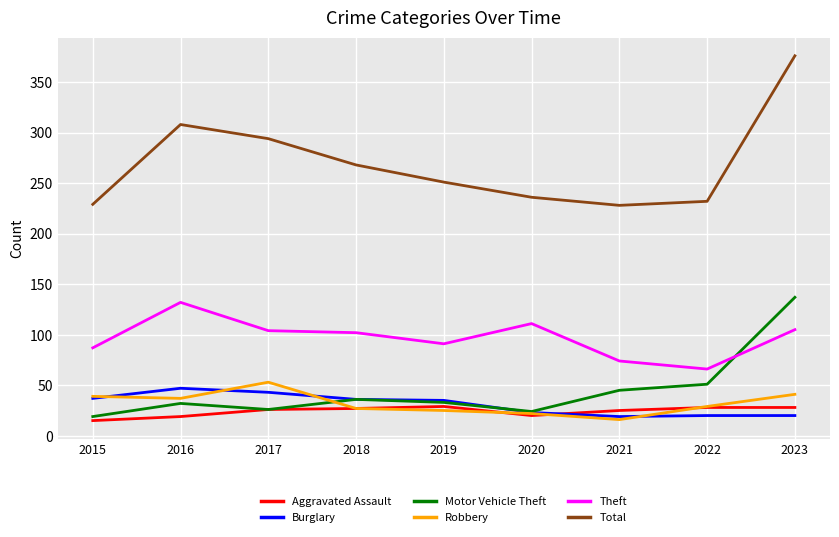

Count the number of data series in this chart.

6